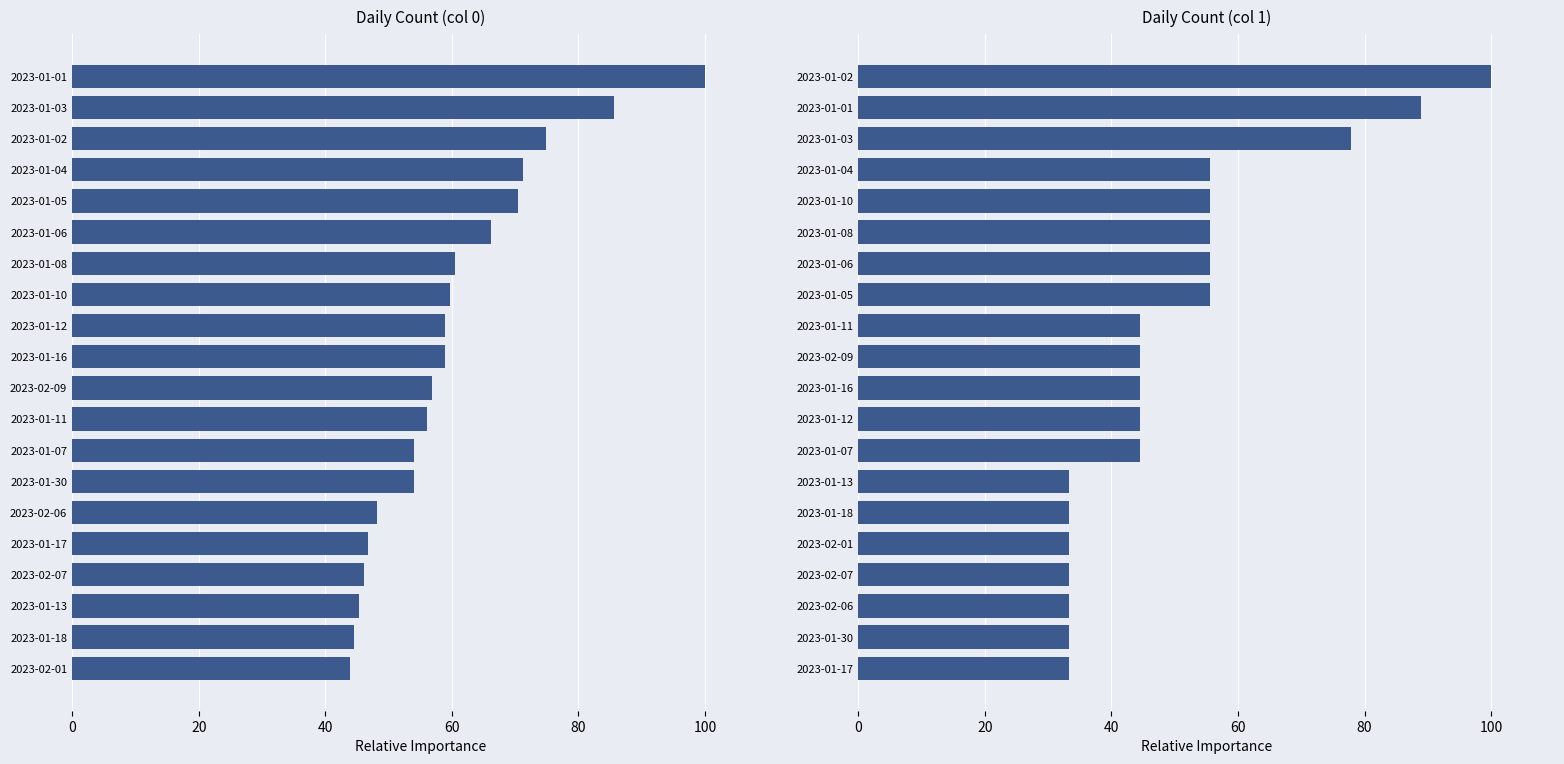

What is the highest value of the Daily Count (col 1) series?

100.0